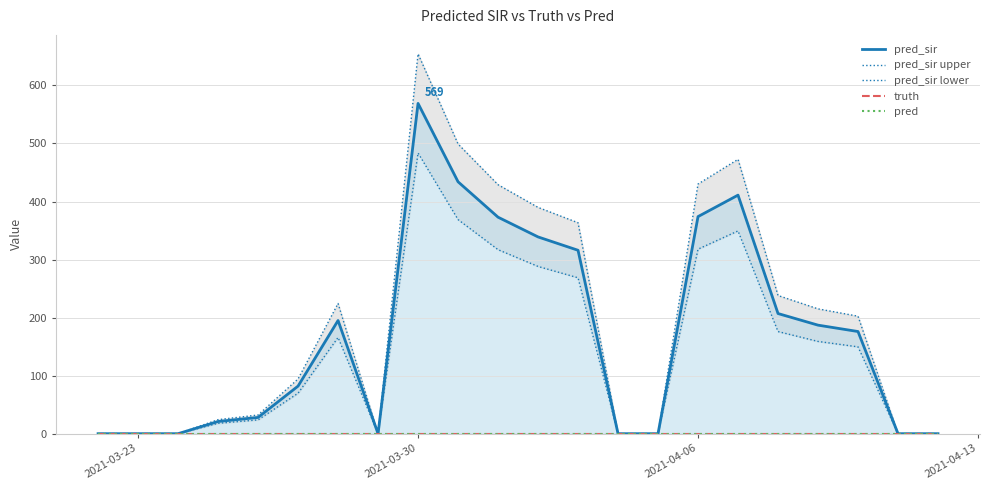

How many lines are shown in the chart?

5